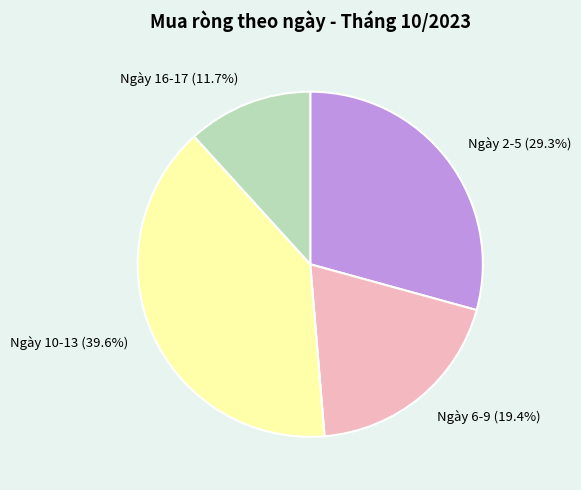

Does Ngày 10-13 (39.6%) represent more than half of the total?

No